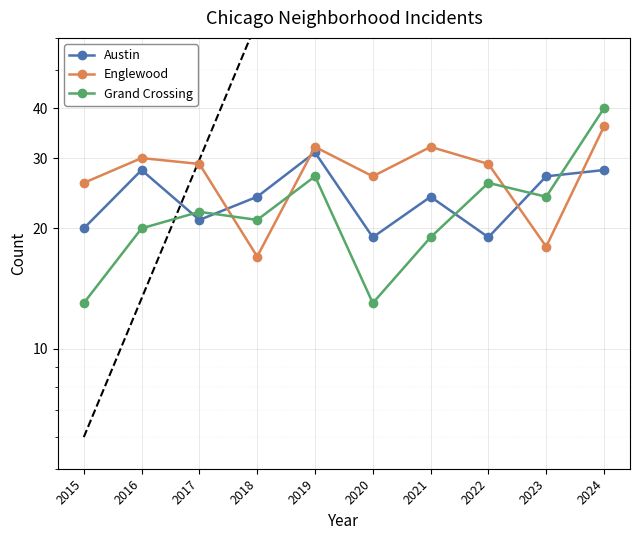

Reading right to left, transcribe all the data shown in this chart.

Austin: 2024=28	2023=27	2022=19	2021=24	2020=19	2019=31	2018=24	2017=21	2016=28	2015=20
Englewood: 2024=36	2023=18	2022=29	2021=32	2020=27	2019=32	2018=17	2017=29	2016=30	2015=26
Grand Crossing: 2024=40	2023=24	2022=26	2021=19	2020=13	2019=27	2018=21	2017=22	2016=20	2015=13